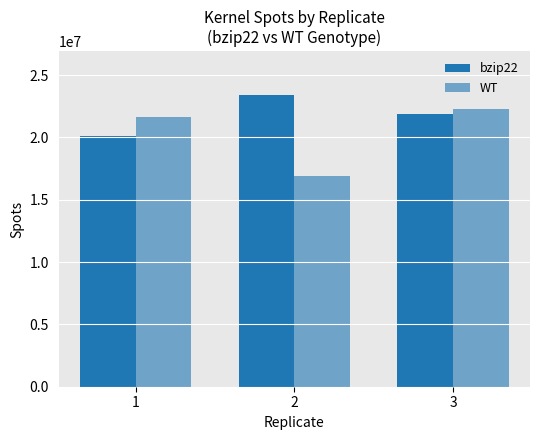

How many bars are there in total?

6